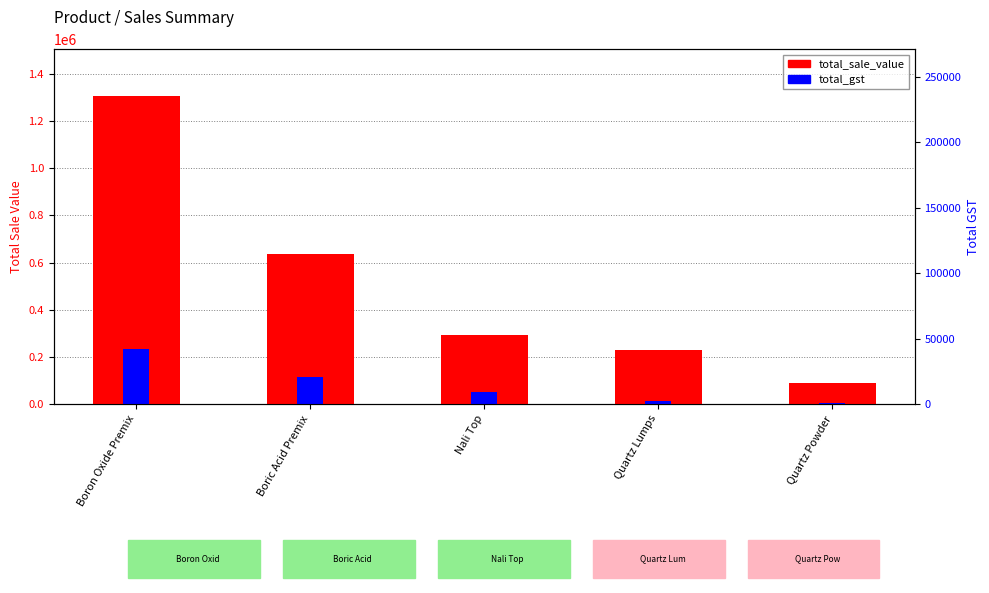

Which category has the lowest value across all series?

Quartz Powder